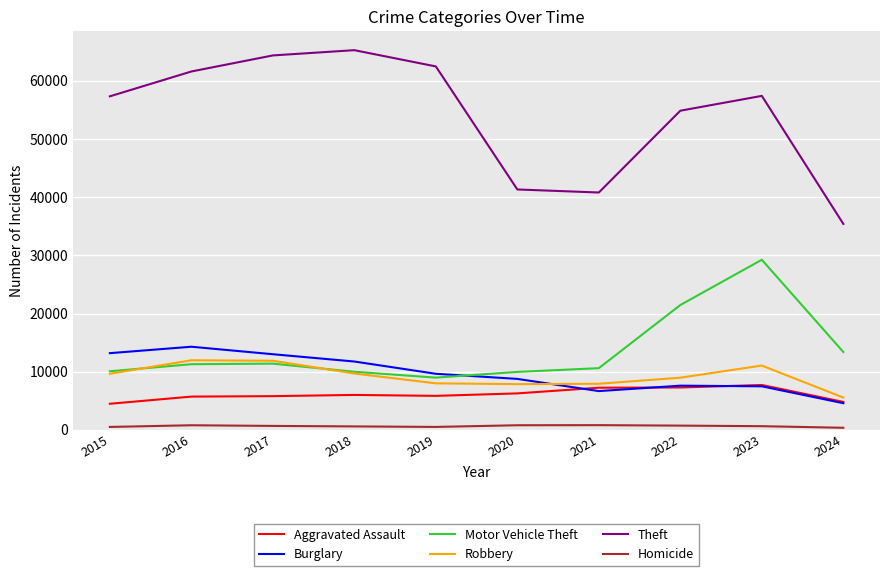

Between 2022 and 2024, which series saw the biggest shift?

Theft